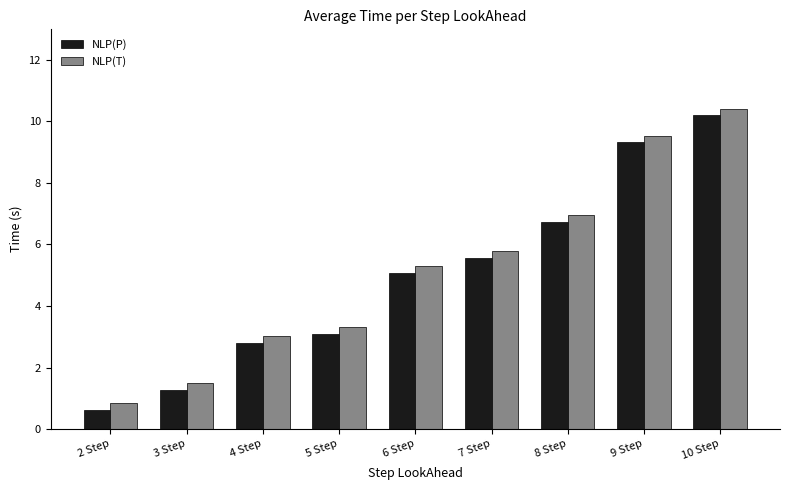

What is the minimum value shown in the chart?

0.6